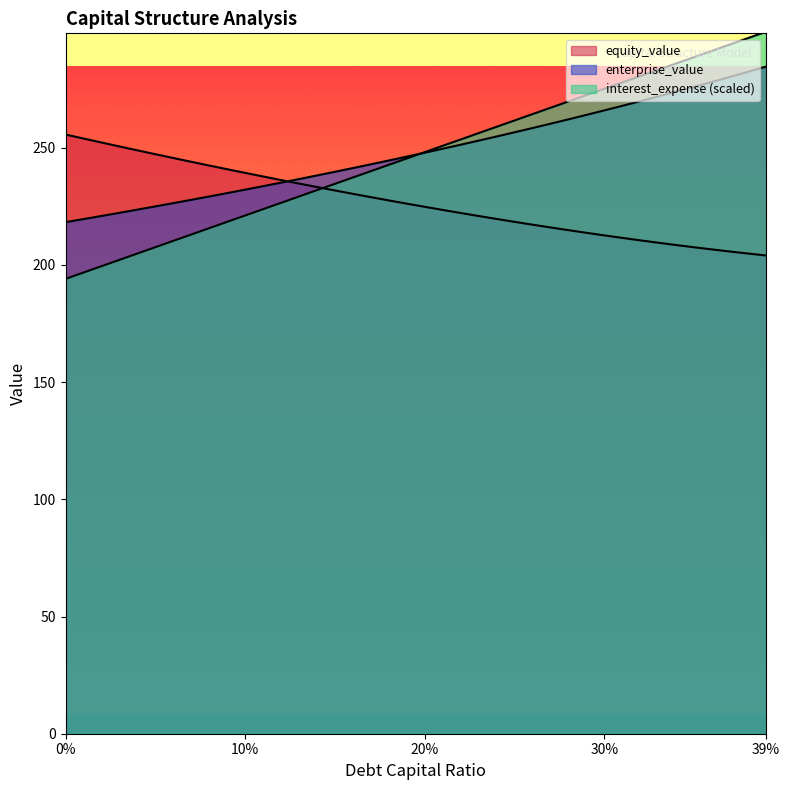

How many categories are shown in the chart?

40